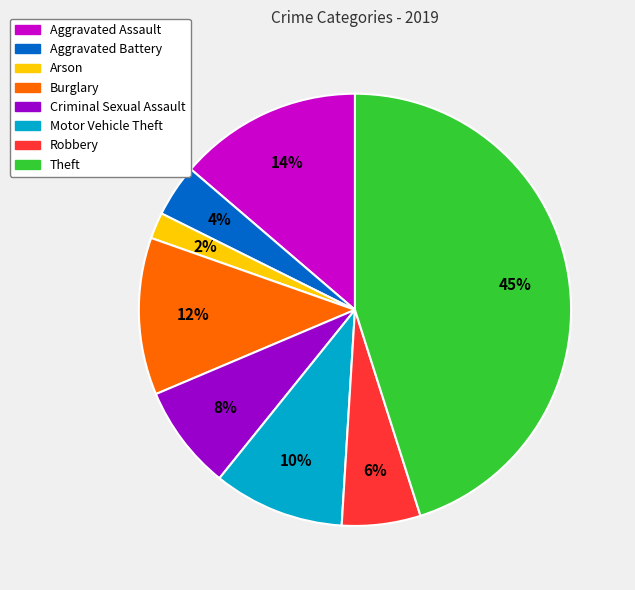

Does Motor Vehicle Theft account for over 50% of the chart?

No